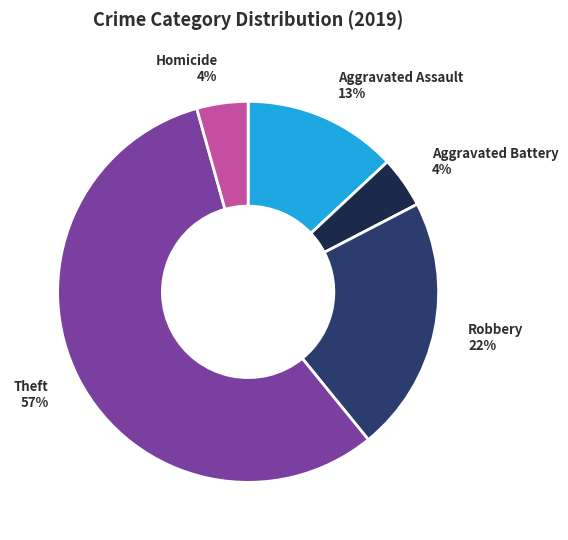

Which slice is the largest?

Theft